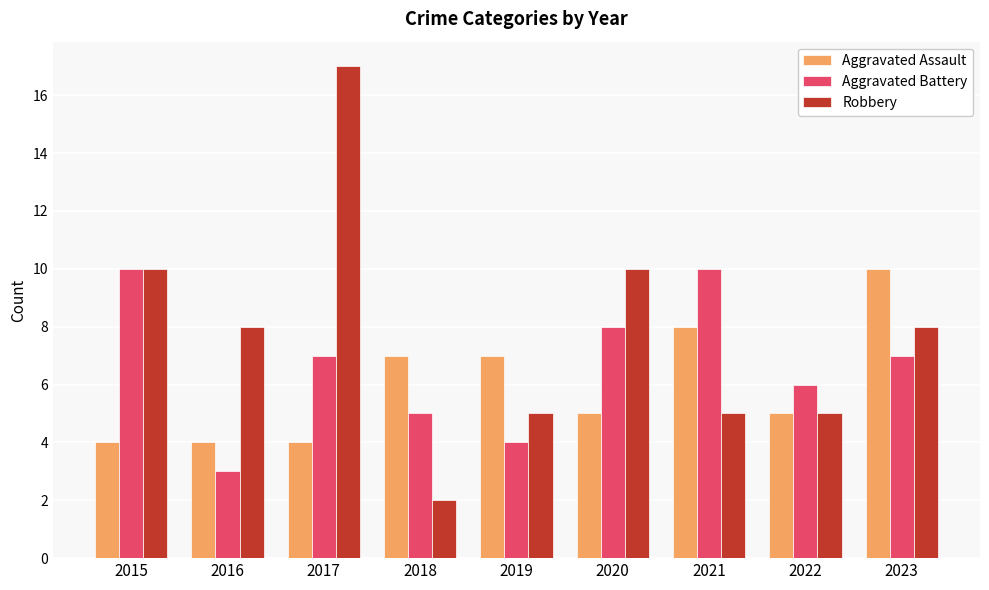

What is the maximum value shown in the chart?

17